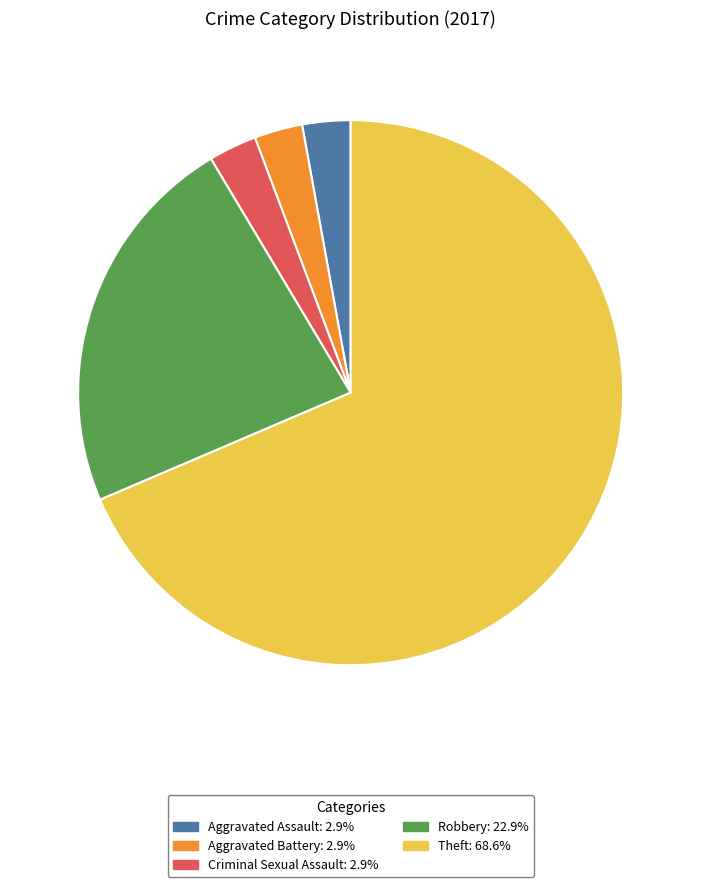

Is there a majority slice in this chart?

Yes